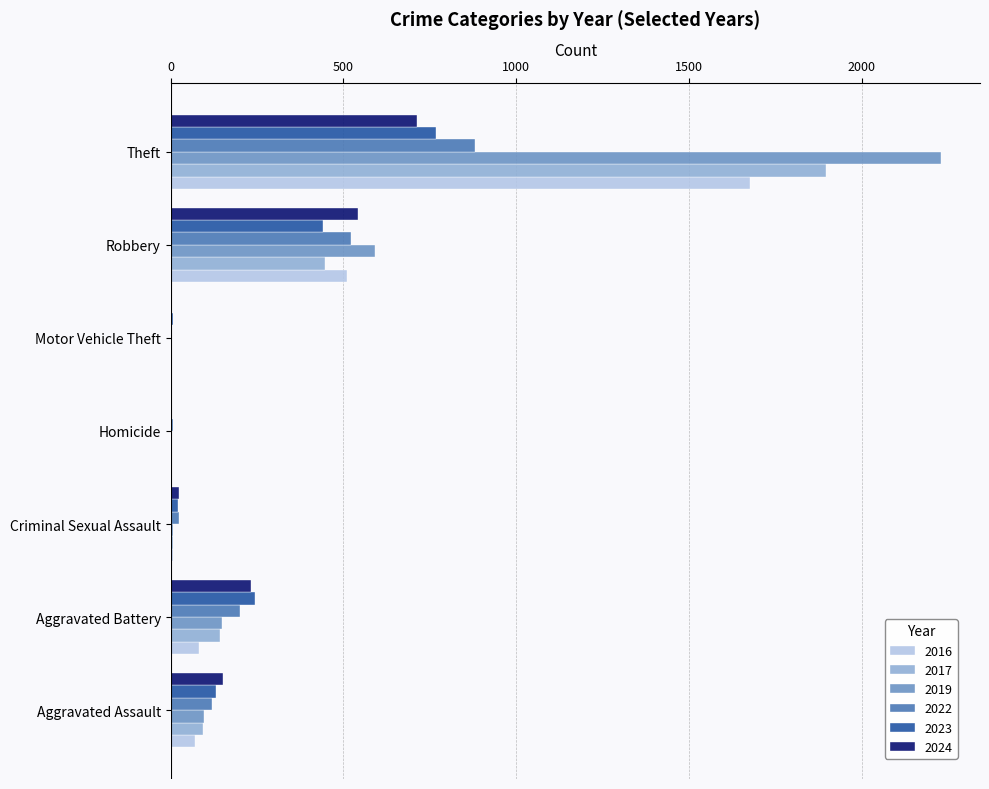

What is the maximum value shown in the chart?

2230